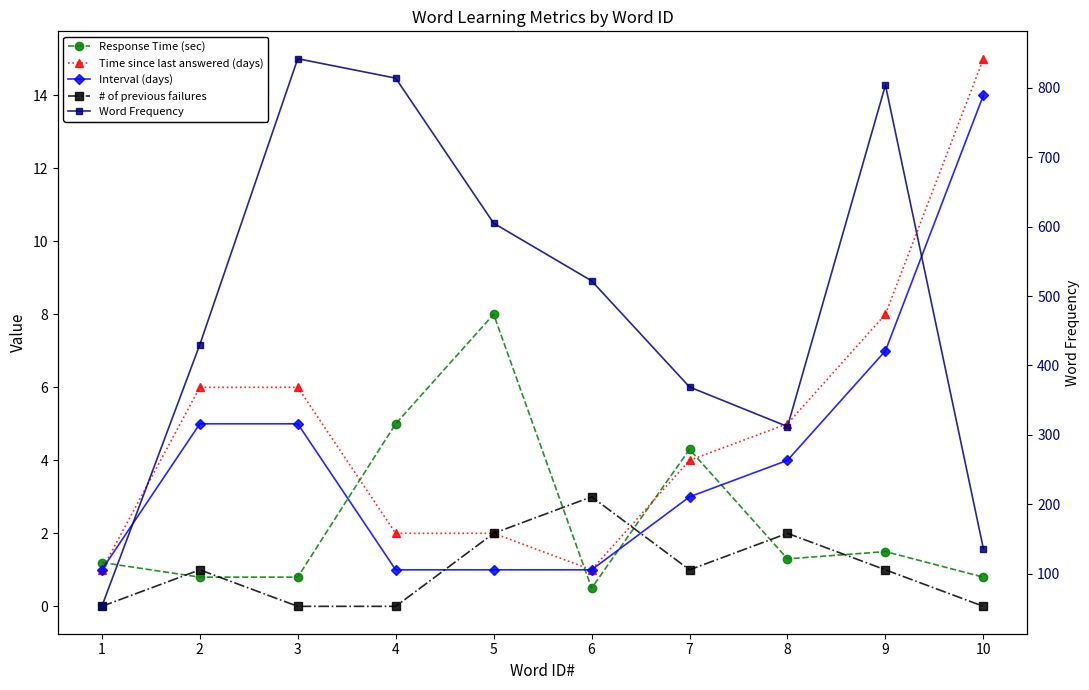

List the labels in order of # of previous failures value, smallest first.

1, 3, 4, 10, 2, 7, 9, 5, 8, 6